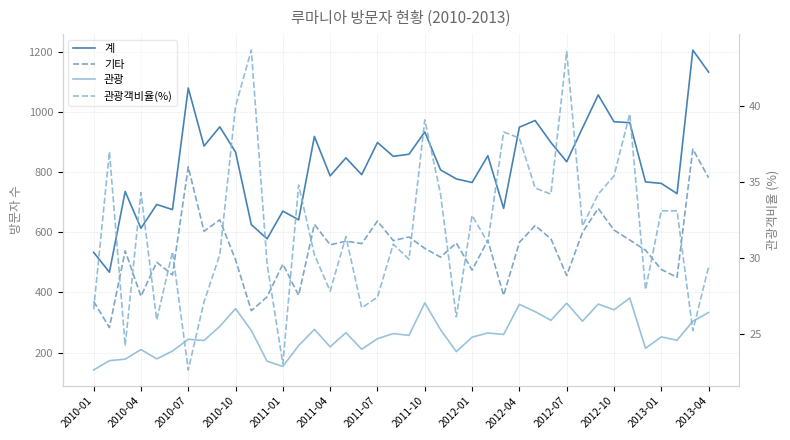

True or false: 관광 and 기타 intersect in this chart.

False